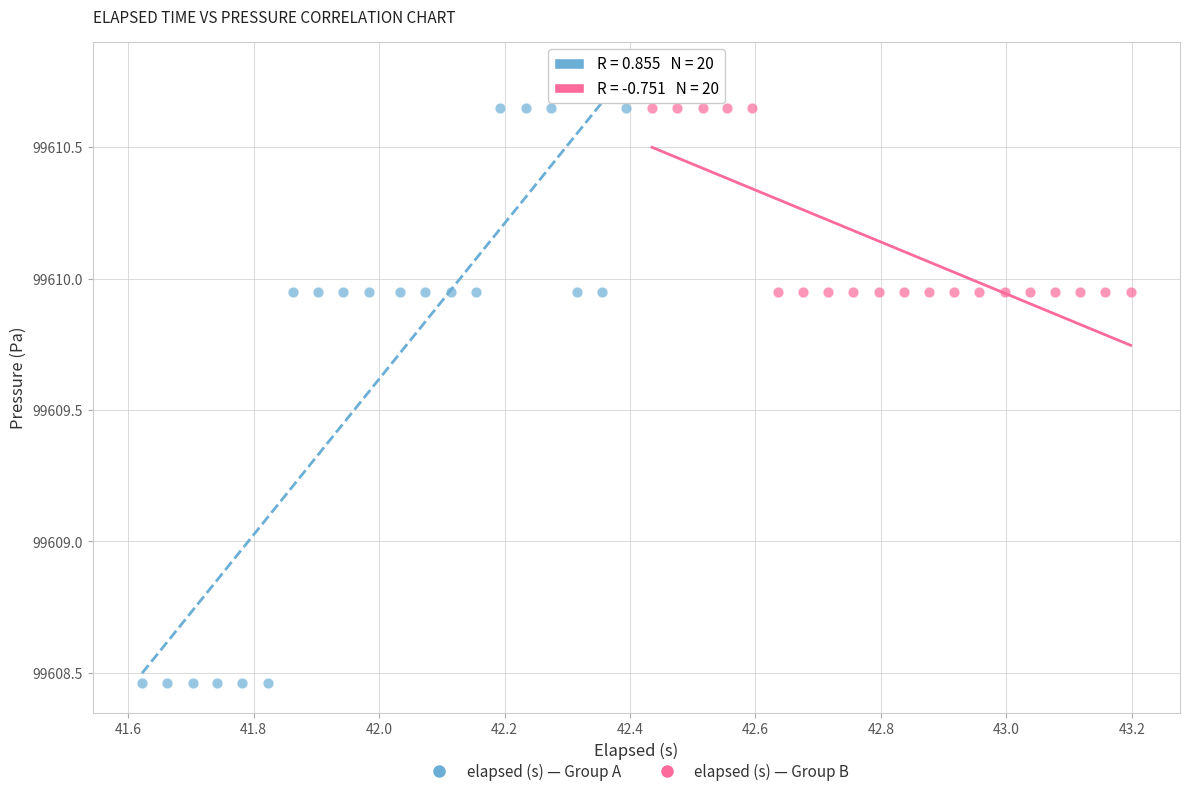

Which series has the largest Y range (max minus min)?

elapsed (s) — Group A